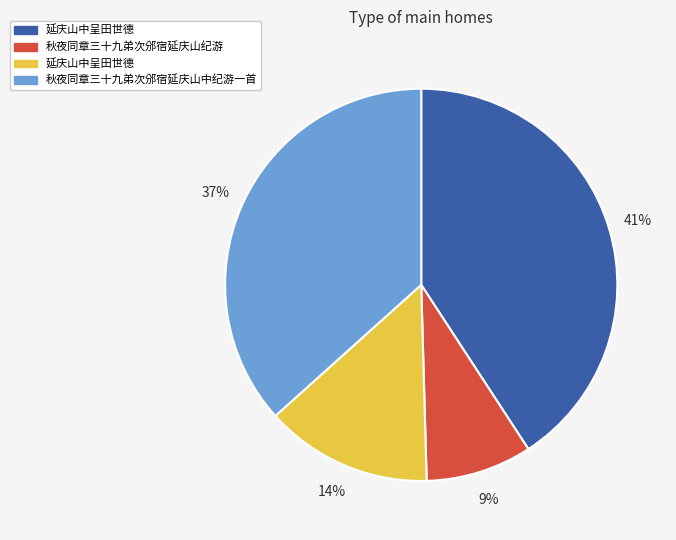

To the nearest percent, what is the average slice percentage?

25%